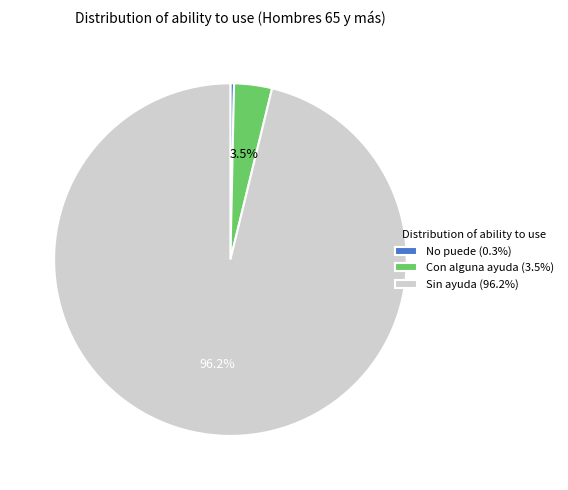

True or false: No puede accounts for 0% of the total.

True